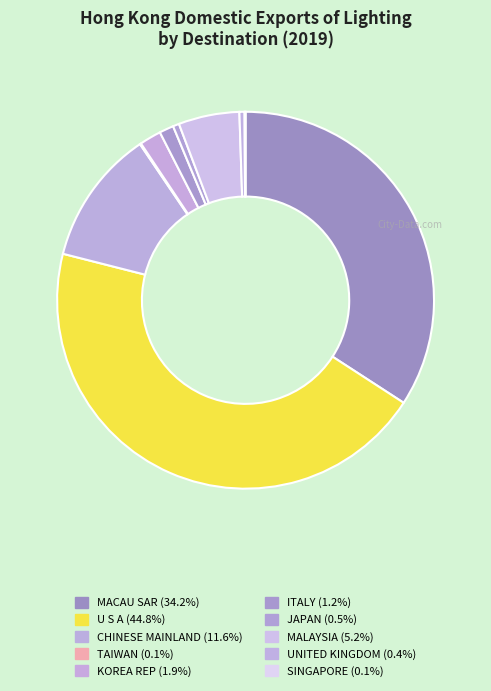

The MACAU SAR slice represents 43% of the pie. True or false?

False